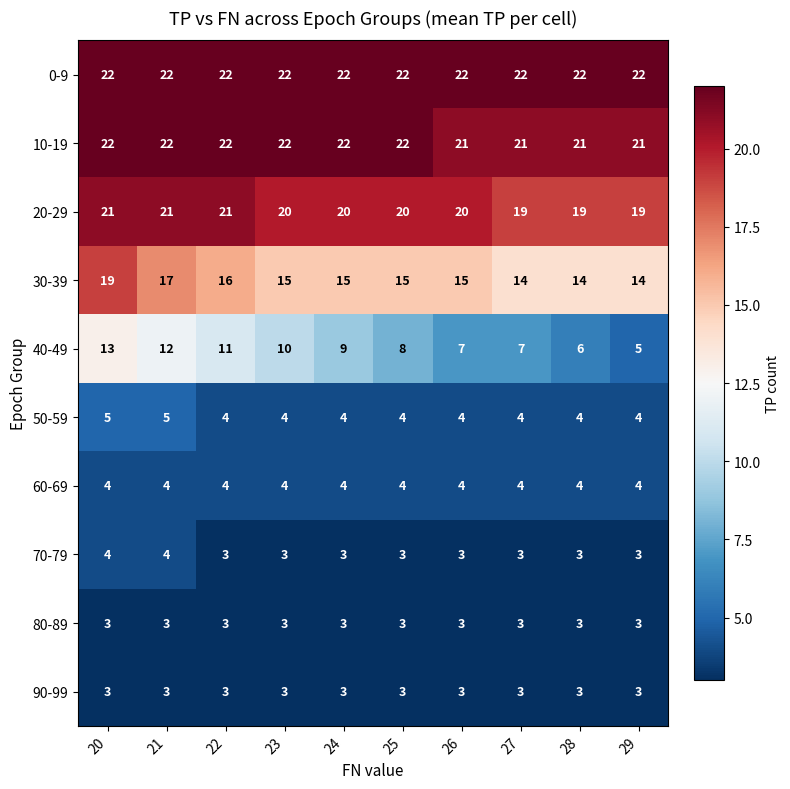

At how many categories does at least one series exceed 15?

10